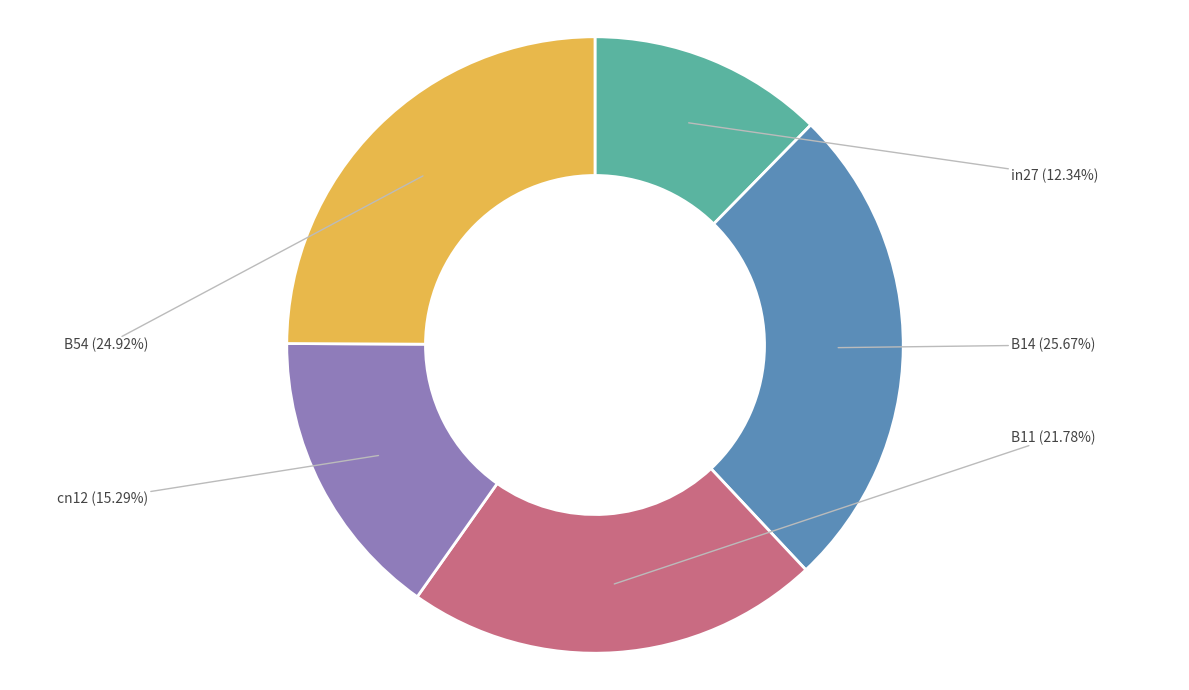

Count the number of slices in the pie.

5